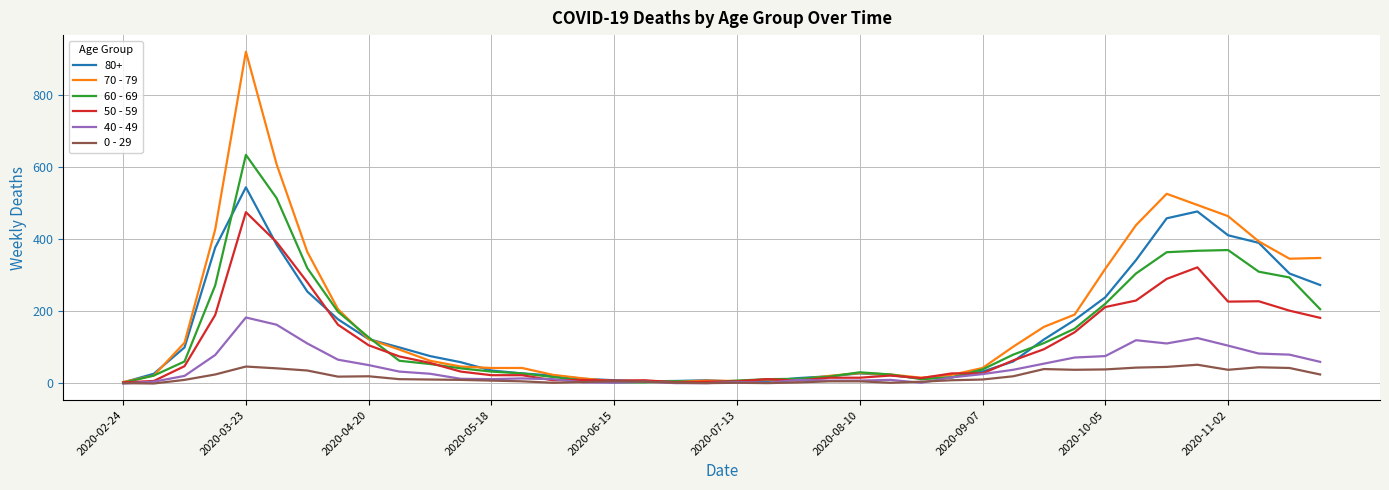

Rank the series by their maximum value, from highest to lowest.

70 - 79, 60 - 69, 80+, 50 - 59, 40 - 49, 0 - 29